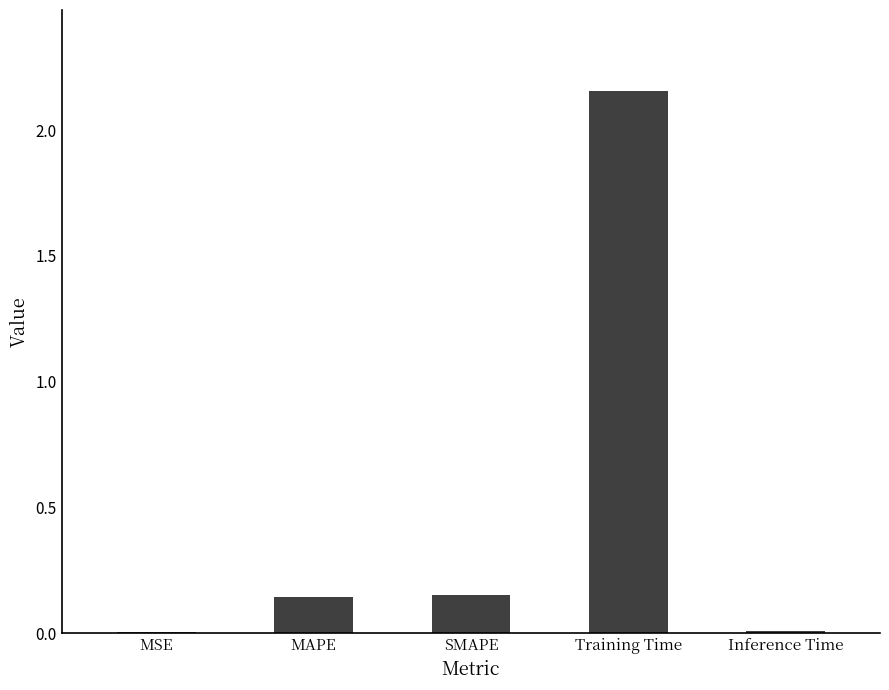

True or false: the data shows 0.0 at MSE.

True